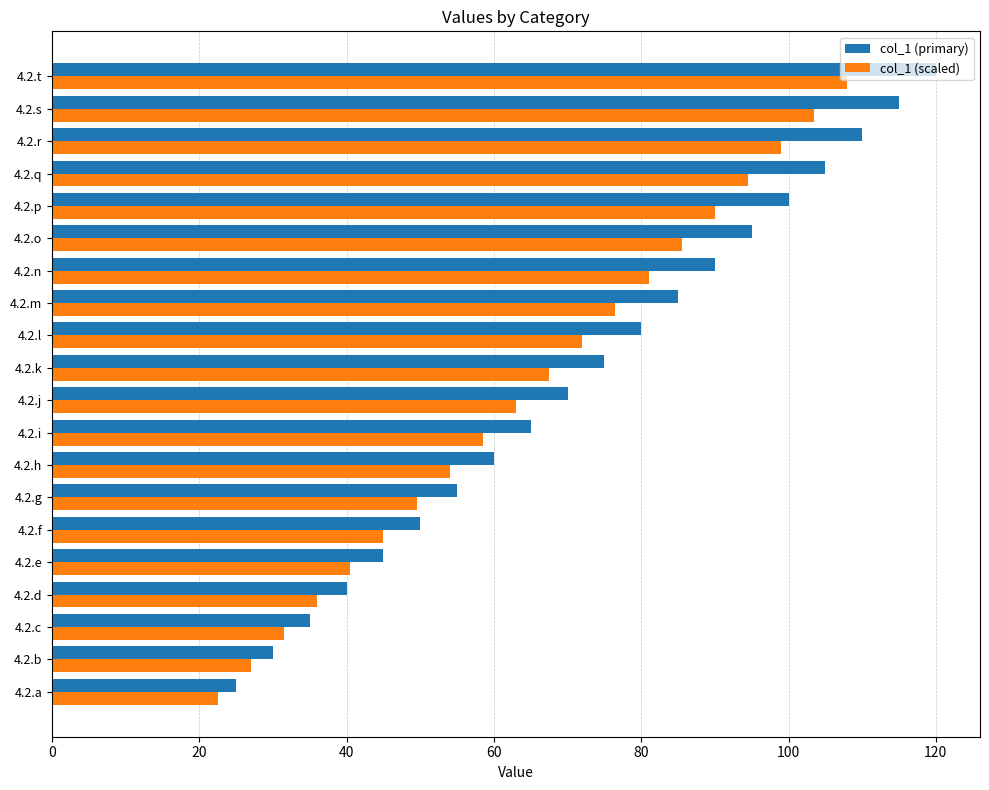

What is the maximum value shown in the chart?

120.0